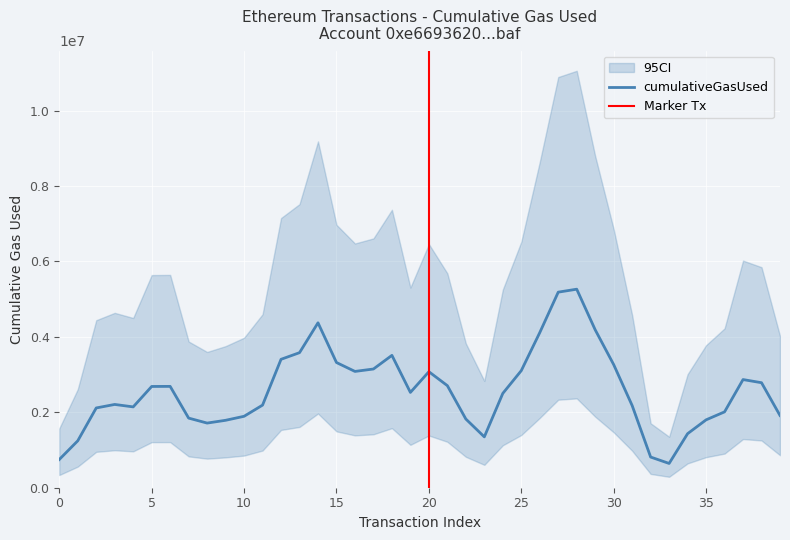

What is the minimum value for cumulativeGasUsed?

643931.4